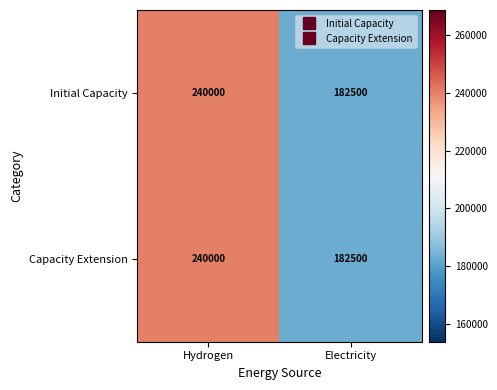

List the labels in order of Capacity Extension value, largest first.

Hydrogen, Electricity